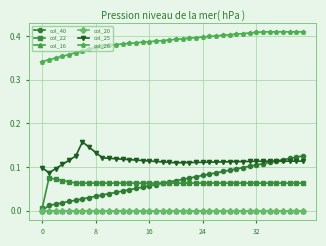

Which series has the largest total across all categories?

col_26